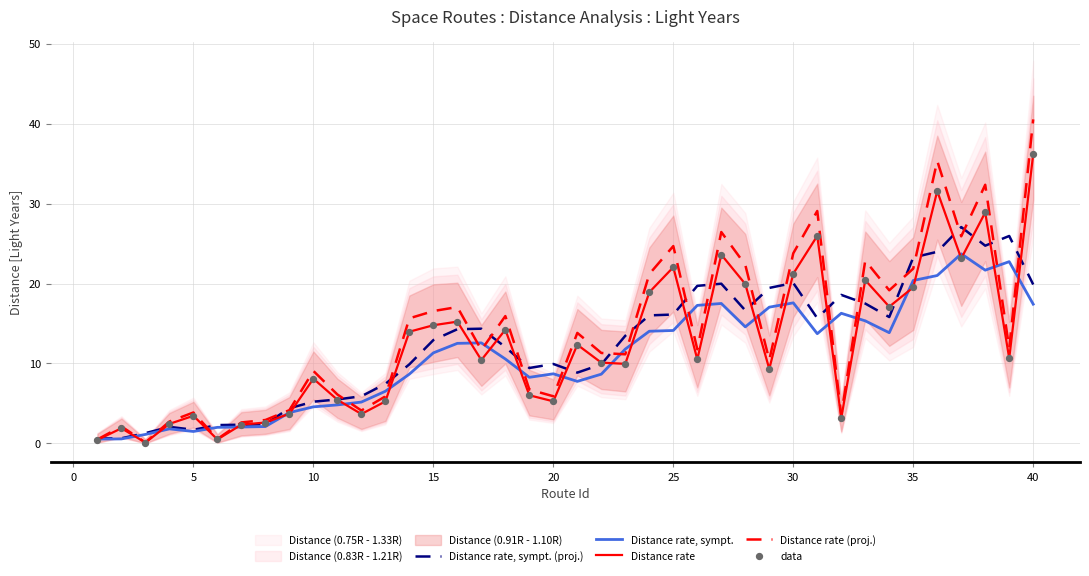

True or false: Distance rate, sympt. (proj.) has a value of 8.7 at 10.

False